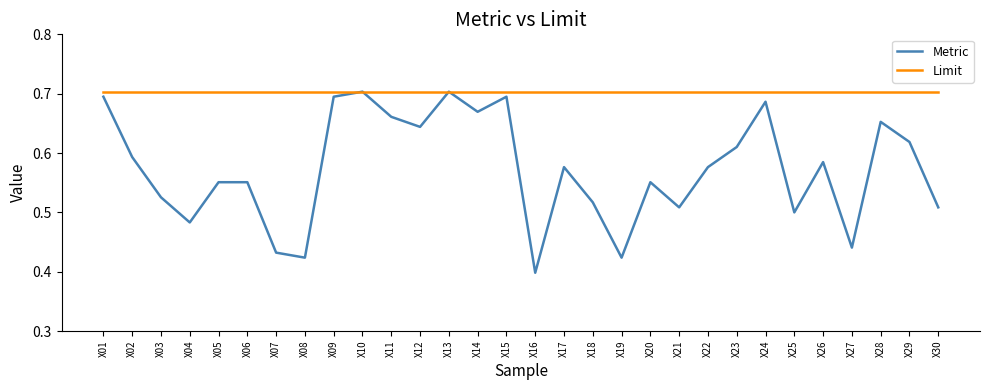

Which series has the largest range (max minus min)?

Metric